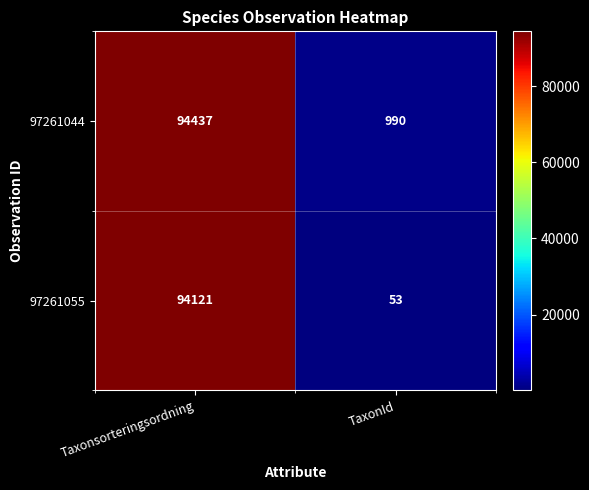

Where is 97261044 nearest to the value 47713?

TaxonId